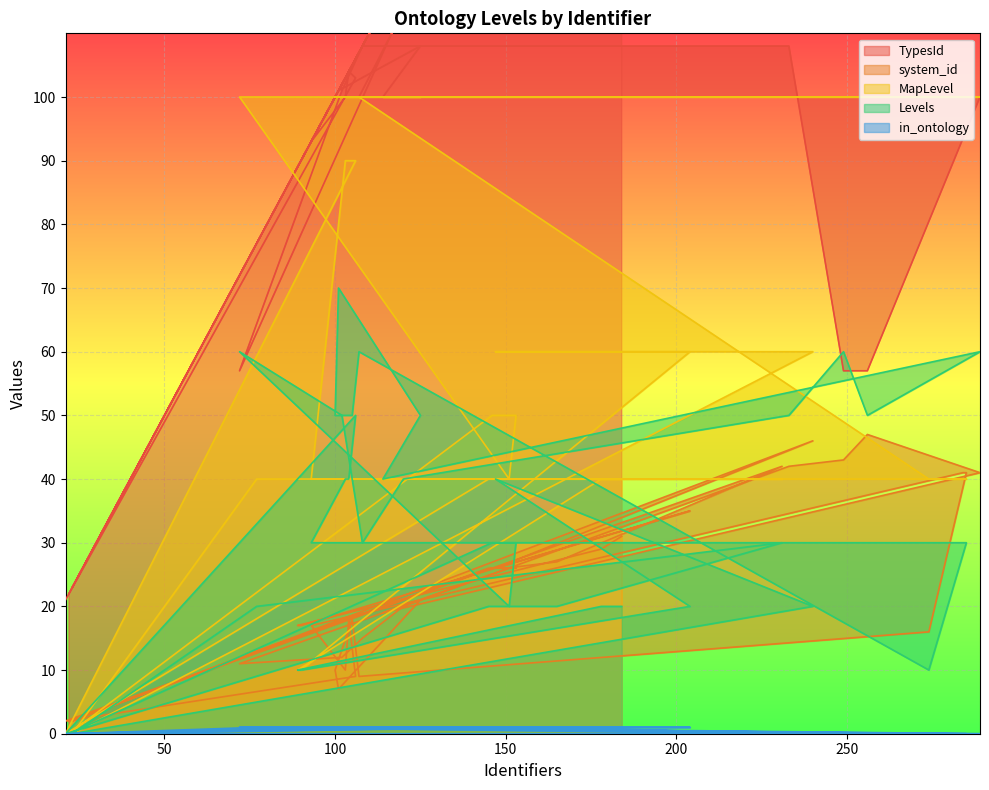

How many lines are shown in the chart?

5